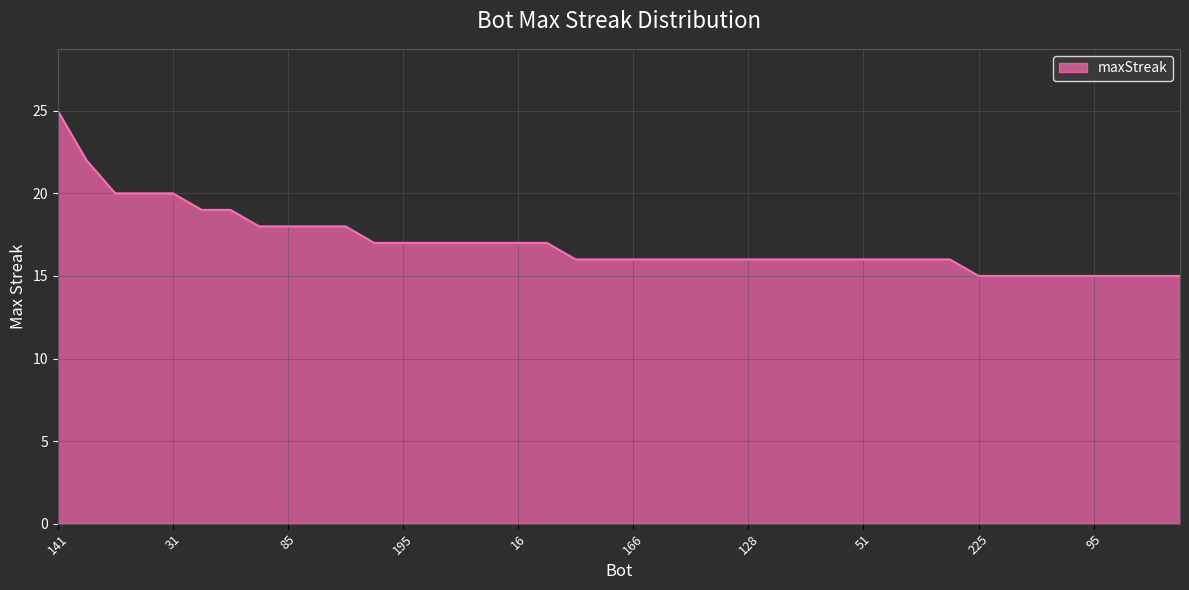

What is the maximum value shown in the chart?

25